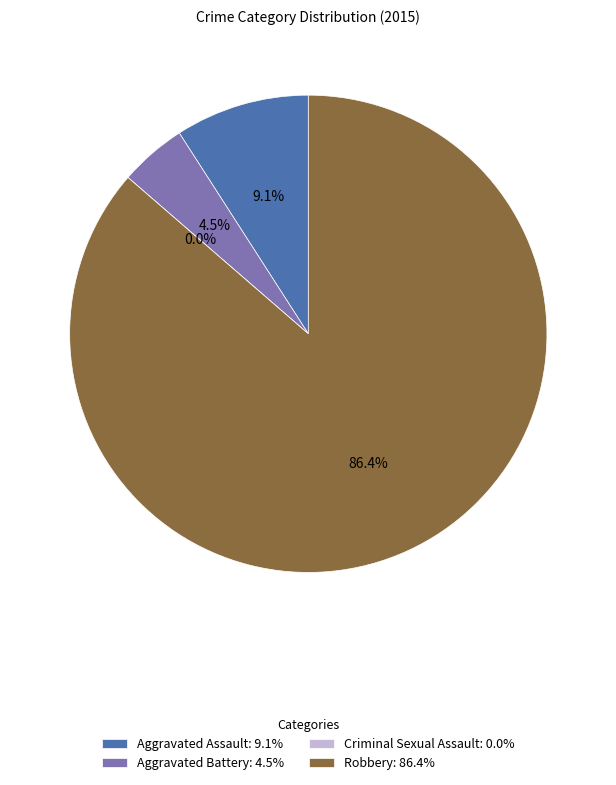

To the nearest percent, what is the average slice percentage?

25%